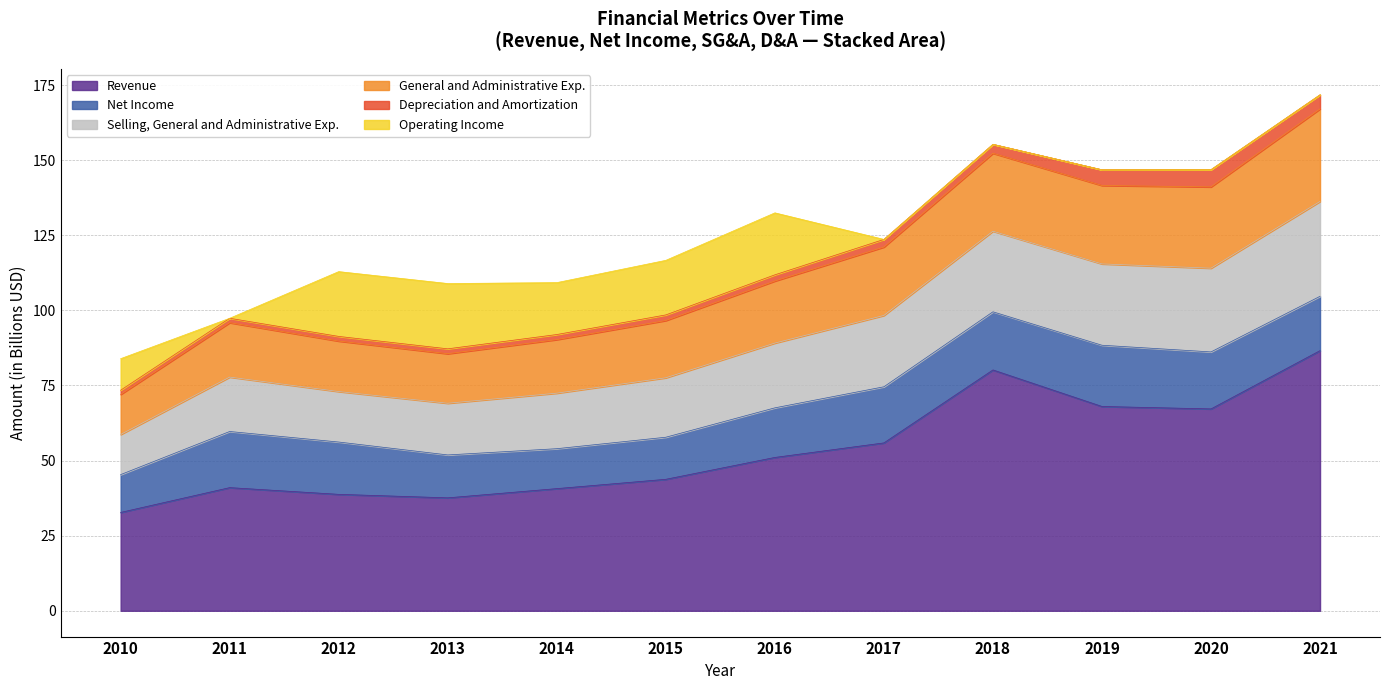

List the labels in order of General and Administrative Exp. value, largest first.

2021, 2018, 2020, 2019, 2017, 2016, 2015, 2011, 2014, 2012, 2013, 2010